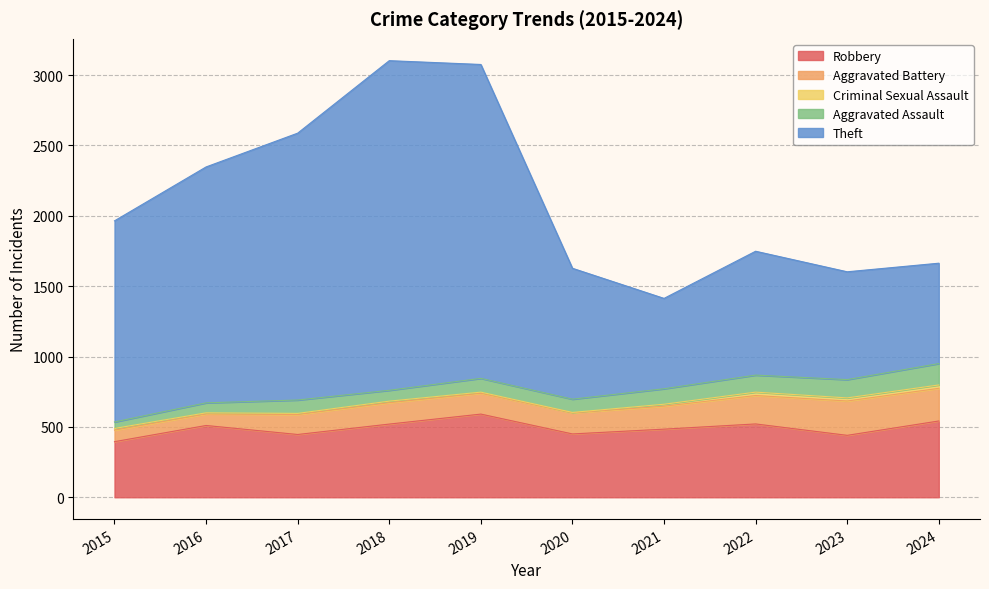

At 2020, list the series in order from largest to smallest.

Theft, Robbery, Aggravated Battery, Aggravated Assault, Criminal Sexual Assault